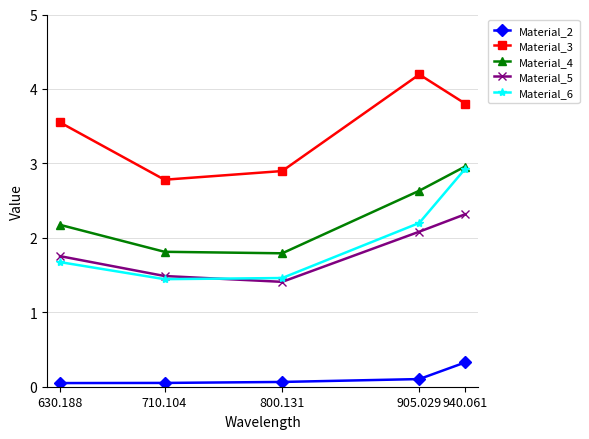

Is the value of Material_2 at 630.188 greater than the value of Material_4 at 630.188?

No